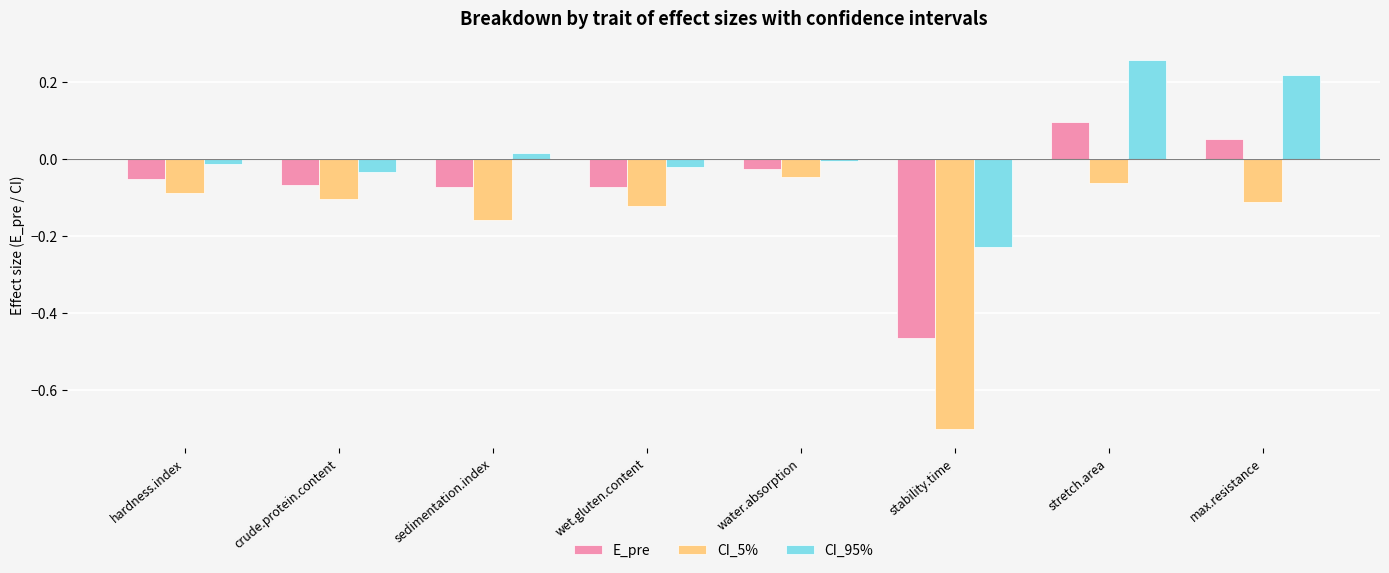

At which label is E_pre closest to 0?

water.absorption